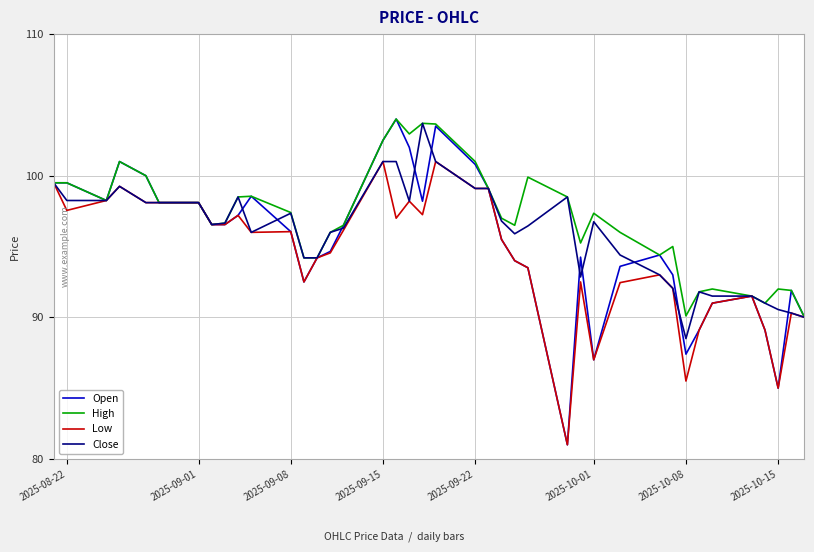

Which series has the widest spread of values?

Open